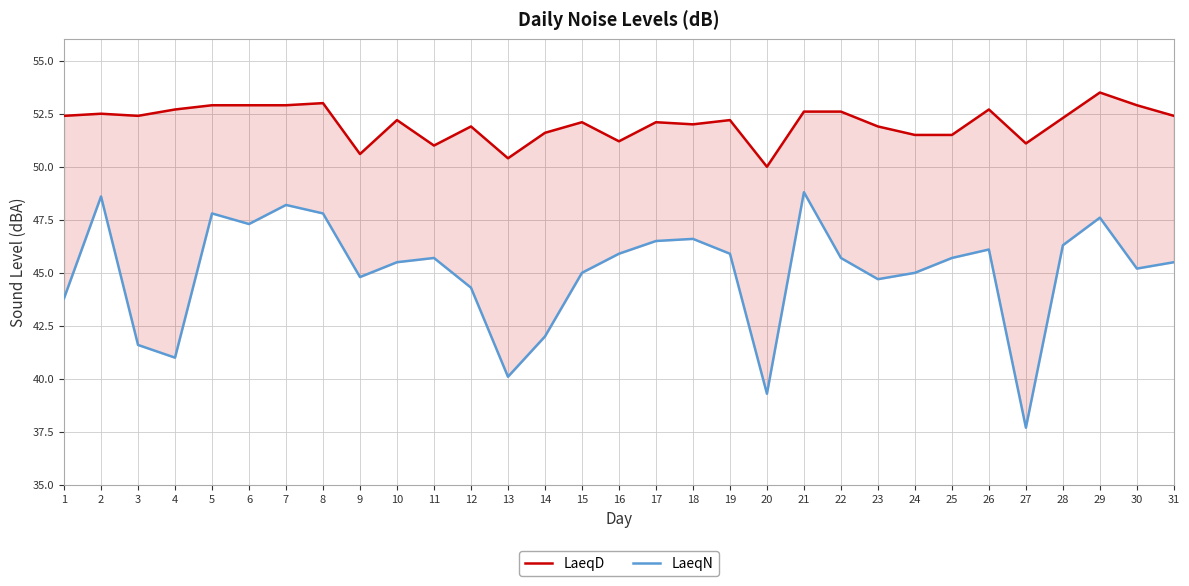

Is it true that LaeqD equals 79.8 at 17?

False